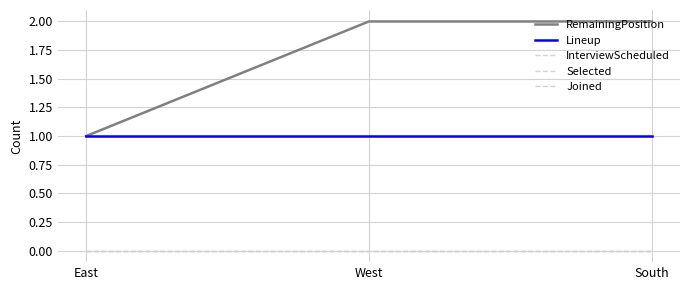

Does the chart display data point markers on the line(s)?

No